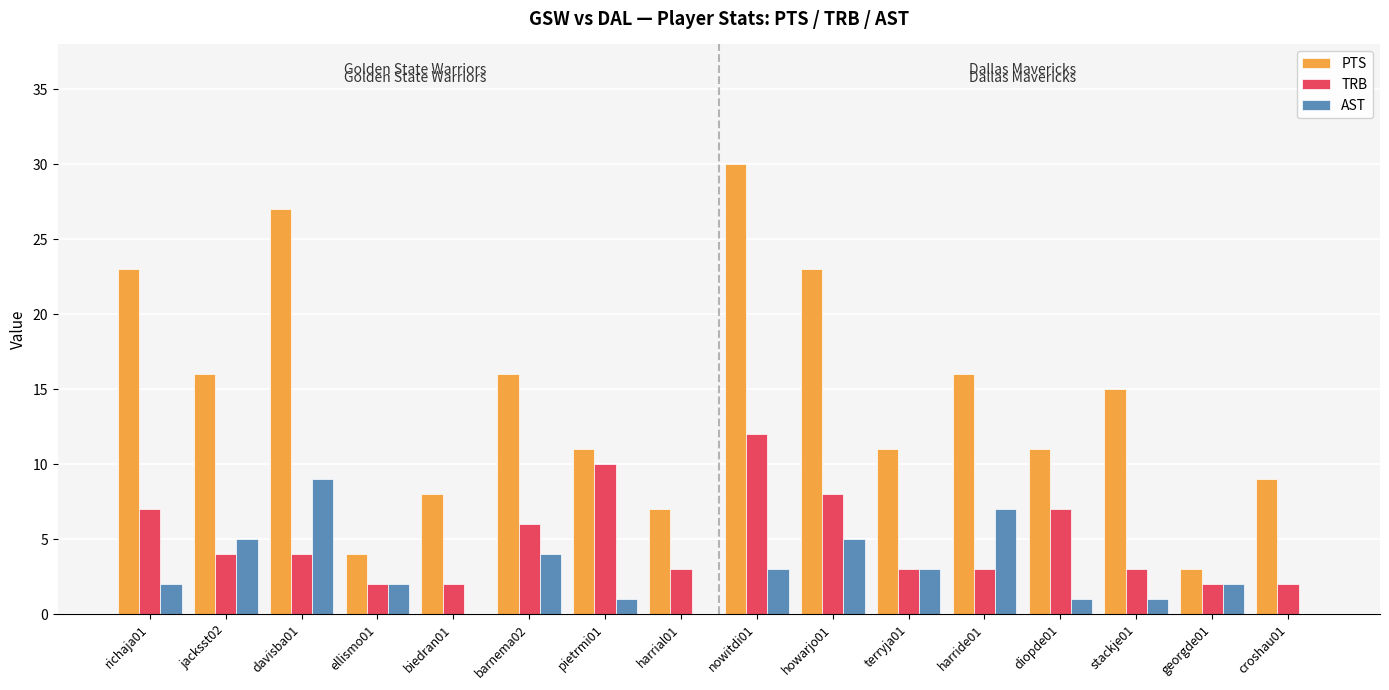

What is the greatest value displayed?

30